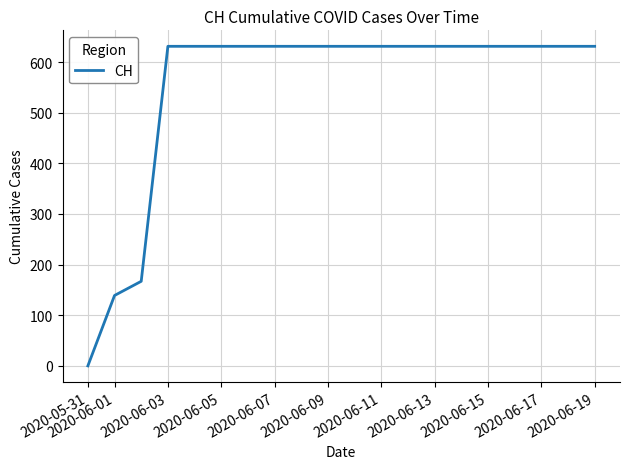

What is the difference between the maximum and minimum values?

631